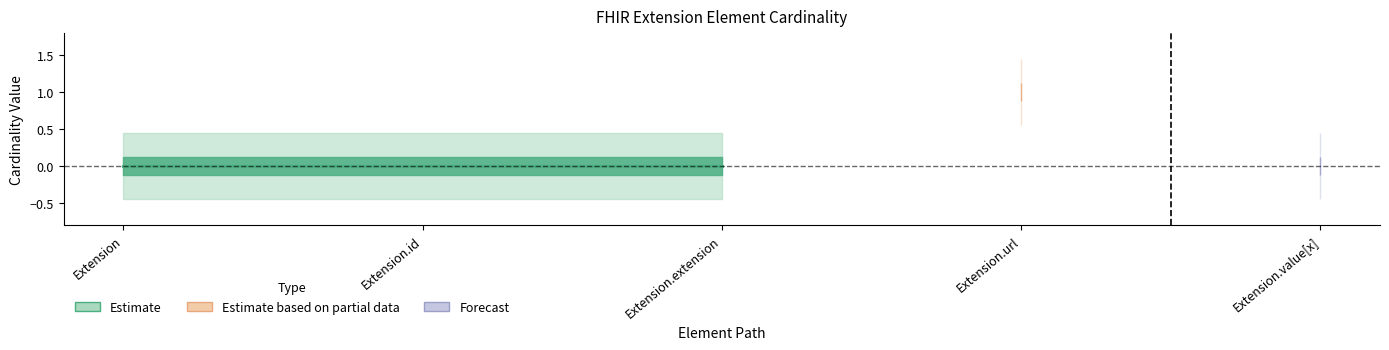

At which label is Base Min closest to 0?

Extension